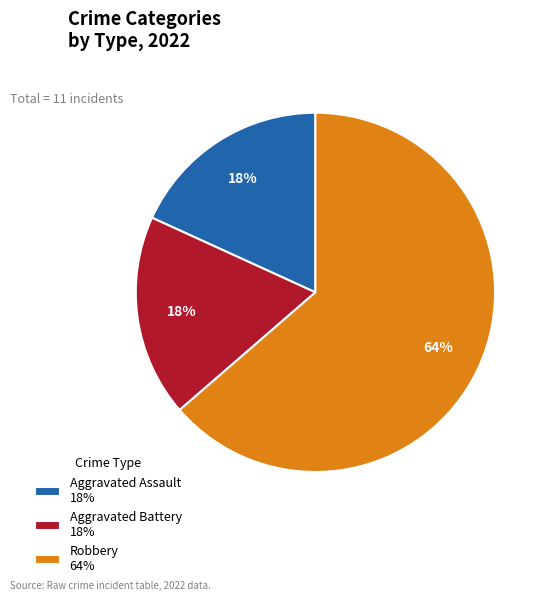

What is the largest slice in the pie chart?

Robbery 64%